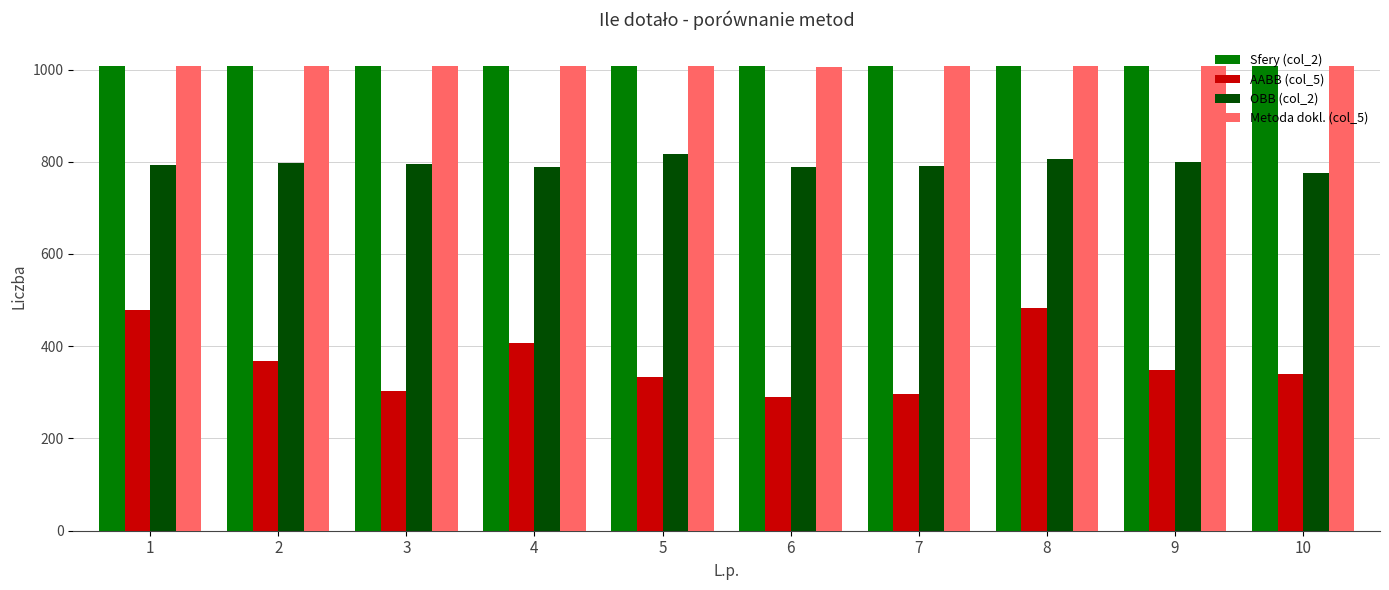

Is the value of OBB (col_2) at 8 greater than the value of Metoda dokl. (col_5) at 9?

No